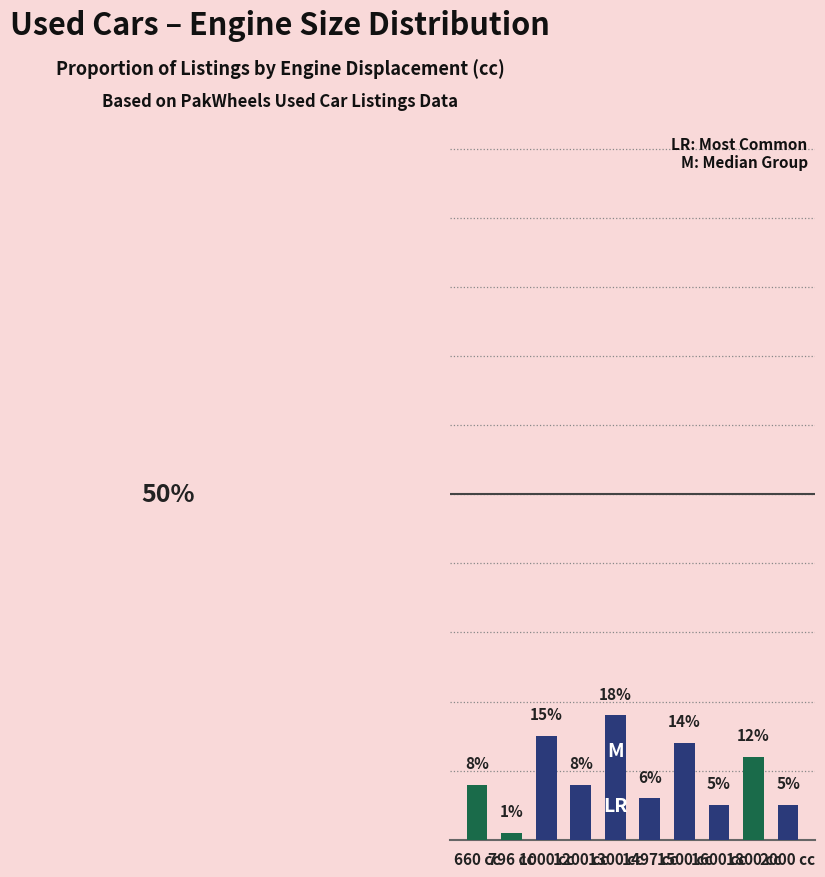

Does the chart contain any negative values?

No